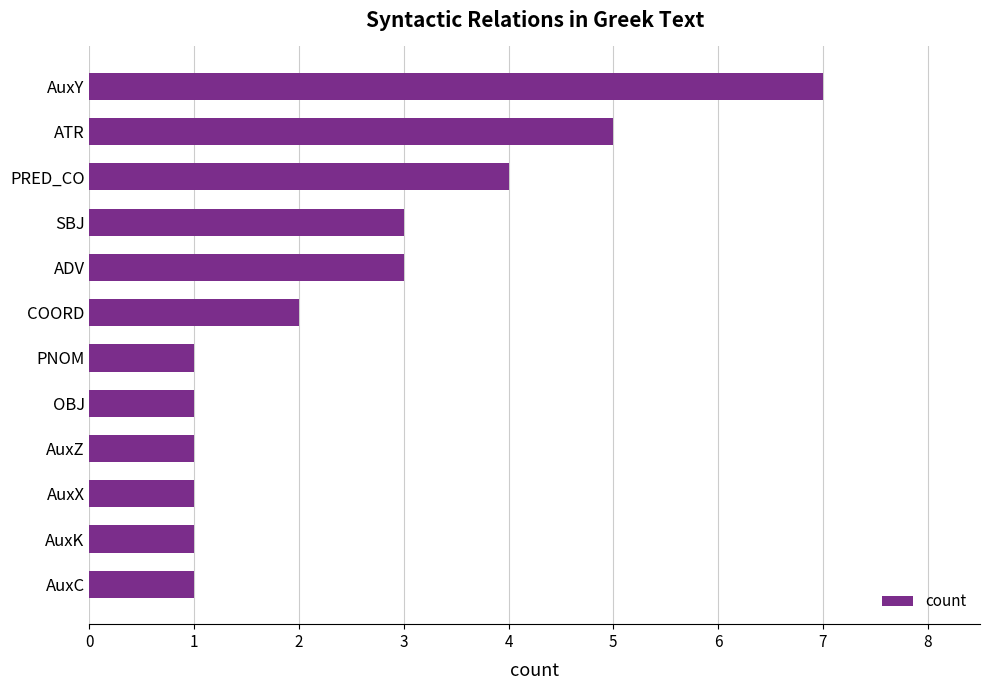

Reading top to bottom, transcribe all the data shown in this chart.

AuxY=7	ATR=5	PRED_CO=4	SBJ=3	ADV=3	COORD=2	PNOM=1	OBJ=1	AuxZ=1	AuxX=1	AuxK=1	AuxC=1